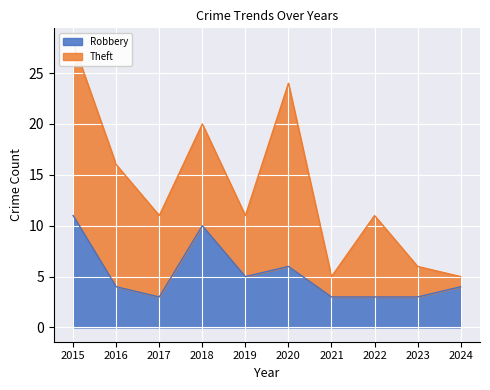

At which category does the data reach its first local valley?

2017